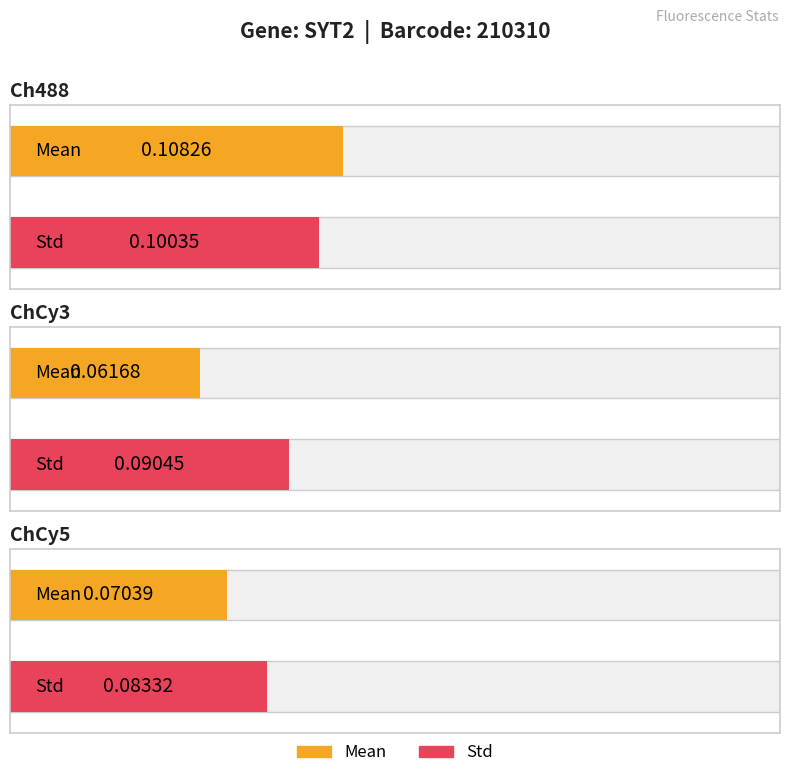

Which series has the largest total across all categories?

Std